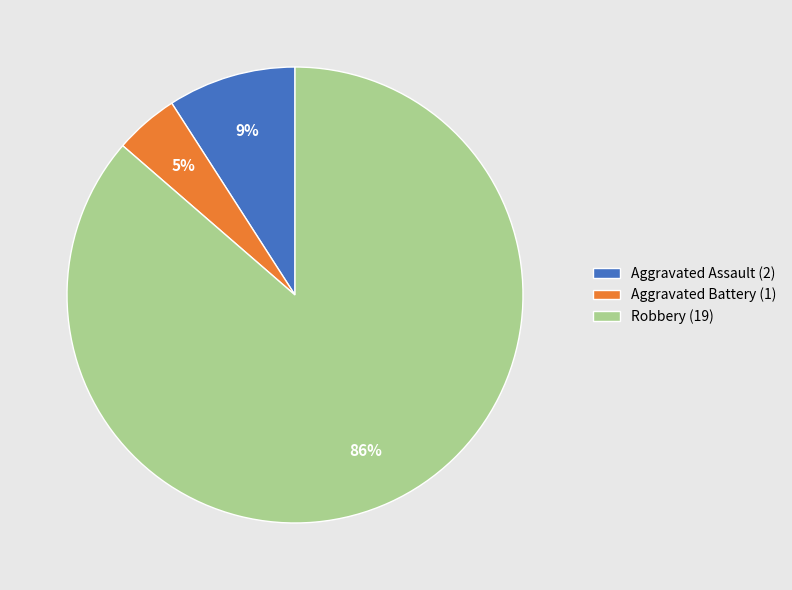

To the nearest percent, what is the average slice percentage?

33%